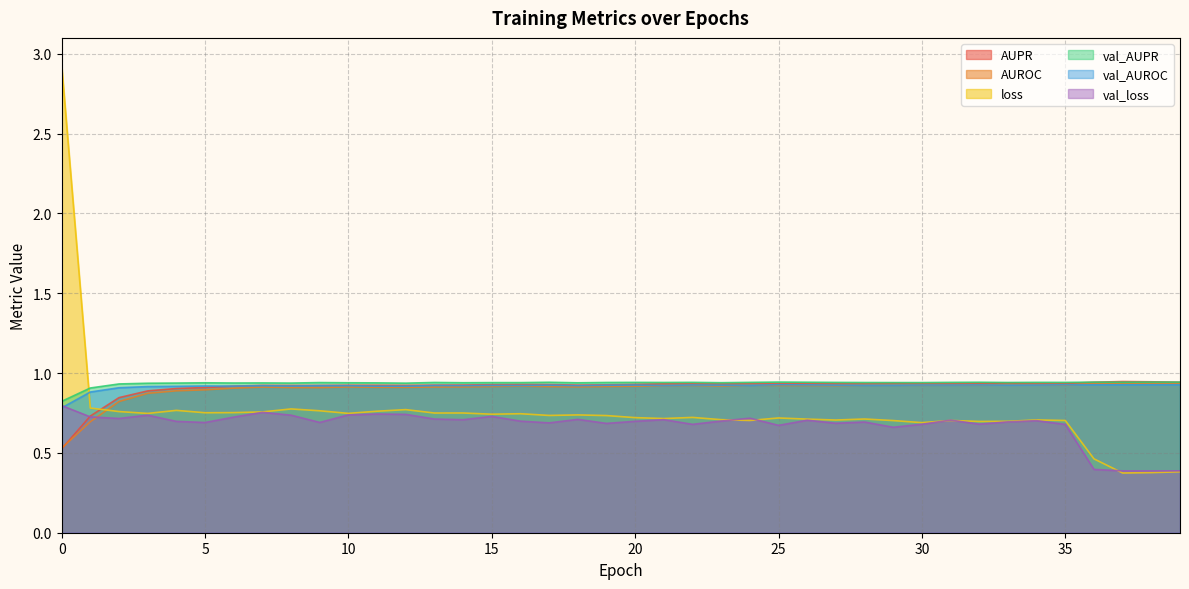

What is the sum of the val_AUPR values at 0 and 25?

1.8